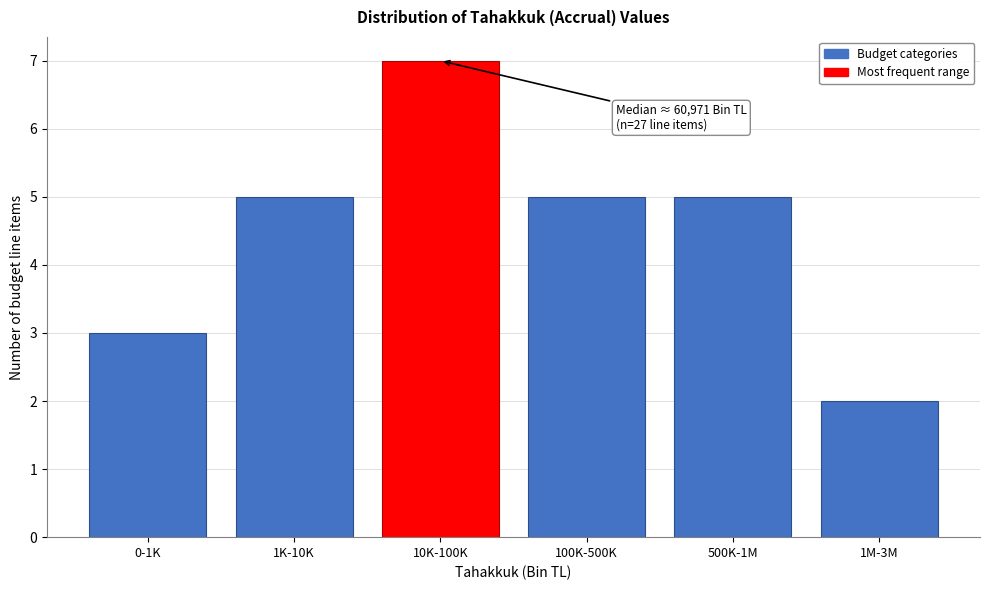

Reading left to right, list all the values displayed in this chart.

0-1K=3	1K-10K=5	10K-100K=7	100K-500K=5	500K-1M=5	1M-3M=2